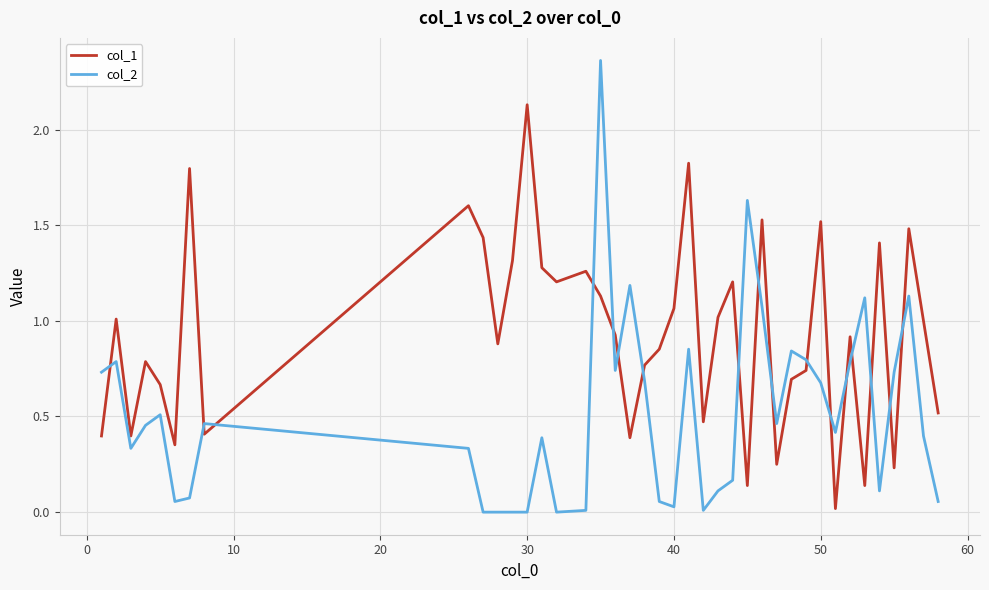

What are all the series names shown in the legend?

col_1, col_2